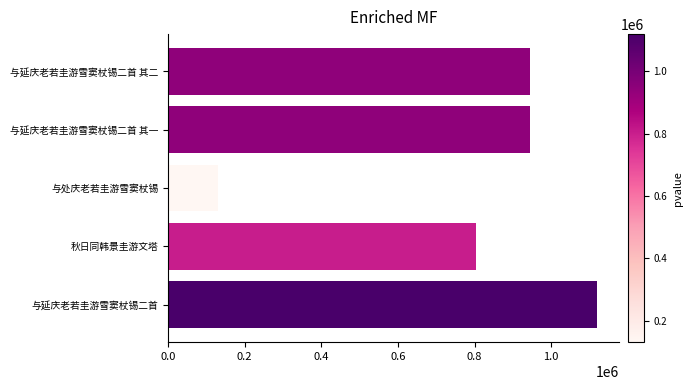

Are the bars grouped side by side (vs. stacked)?

No